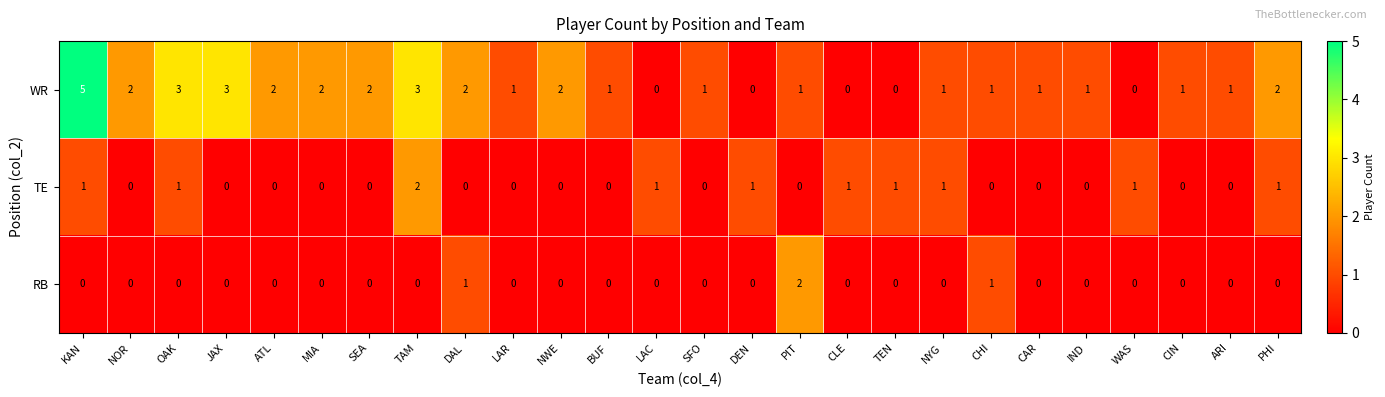

Rank the series by their average value, from lowest to highest.

RB, TE, WR